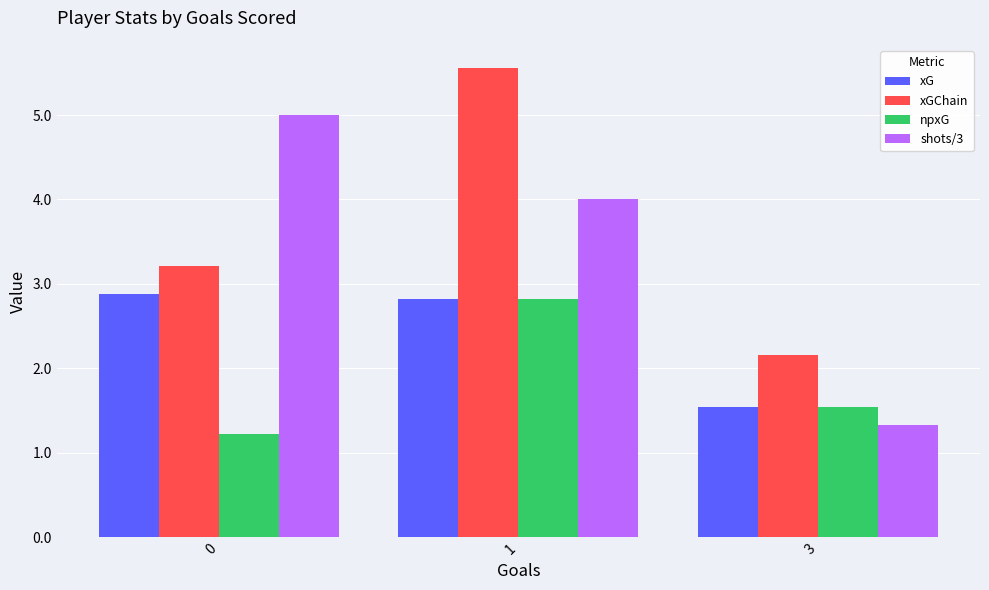

True or false: npxG has a value of 2.8 at 1.

True